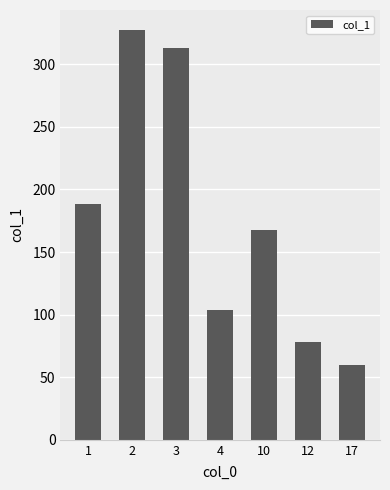

What is the greatest value displayed?

327